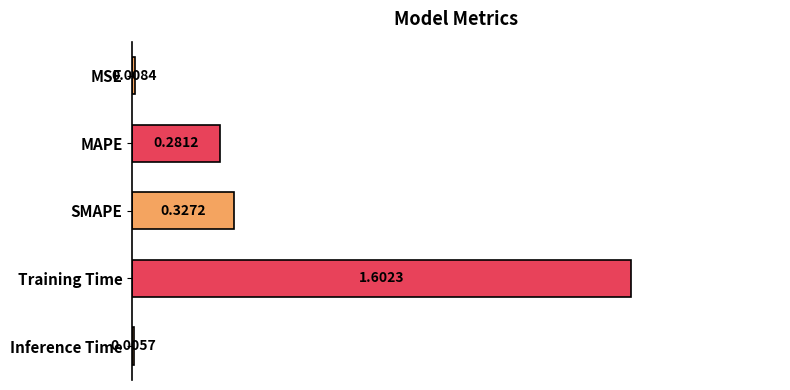

Which label corresponds to the largest value in the chart?

Training Time